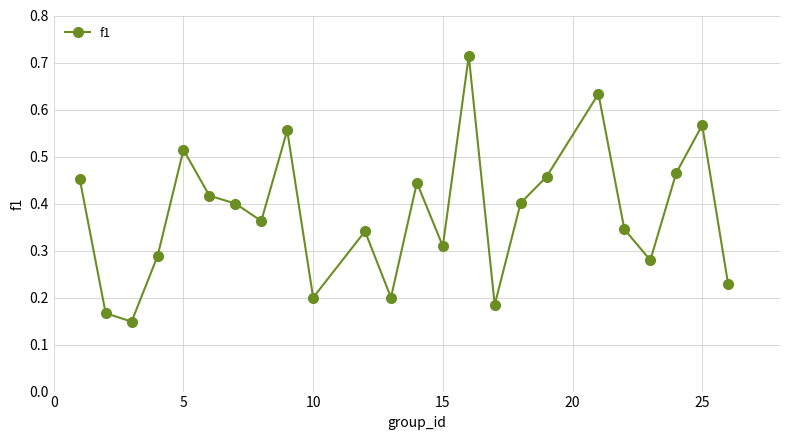

Count the values in the range 0 to 1.

24